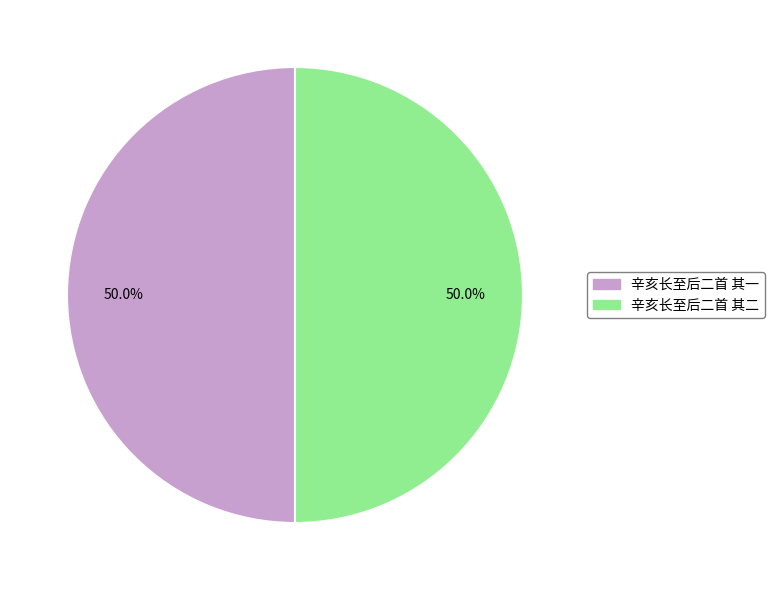

What is the ratio of the value at 辛亥长至后二首 其一 to the value at 辛亥长至后二首 其二?

1.0